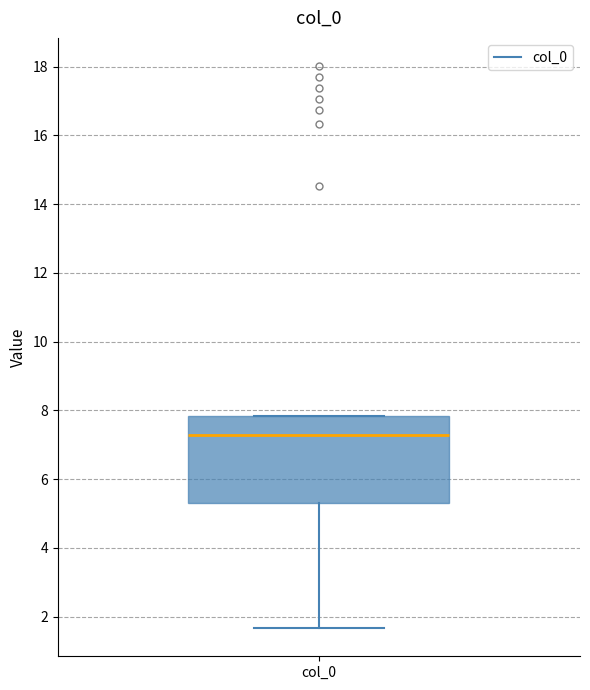

Transcribe this box plot: give where the median line is, the range the box spans, and where the two whiskers end, as read against the y-axis. The values are not printed on the chart, so give them approximately, as read against the axis.

median 7.2, box 5.4 to 7.8, whiskers 1.6 to 7.8